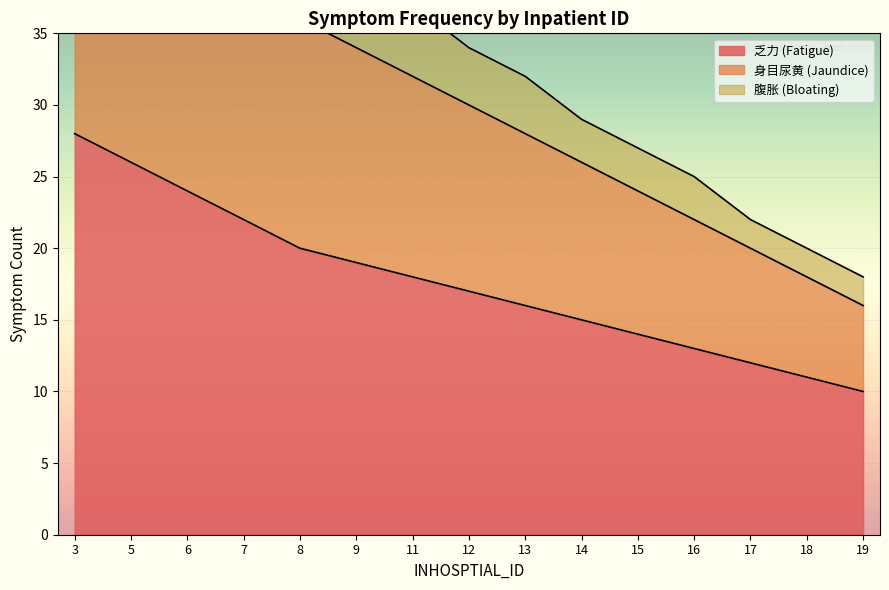

Is it true that 乏力 (Fatigue) equals 15 at 14?

True